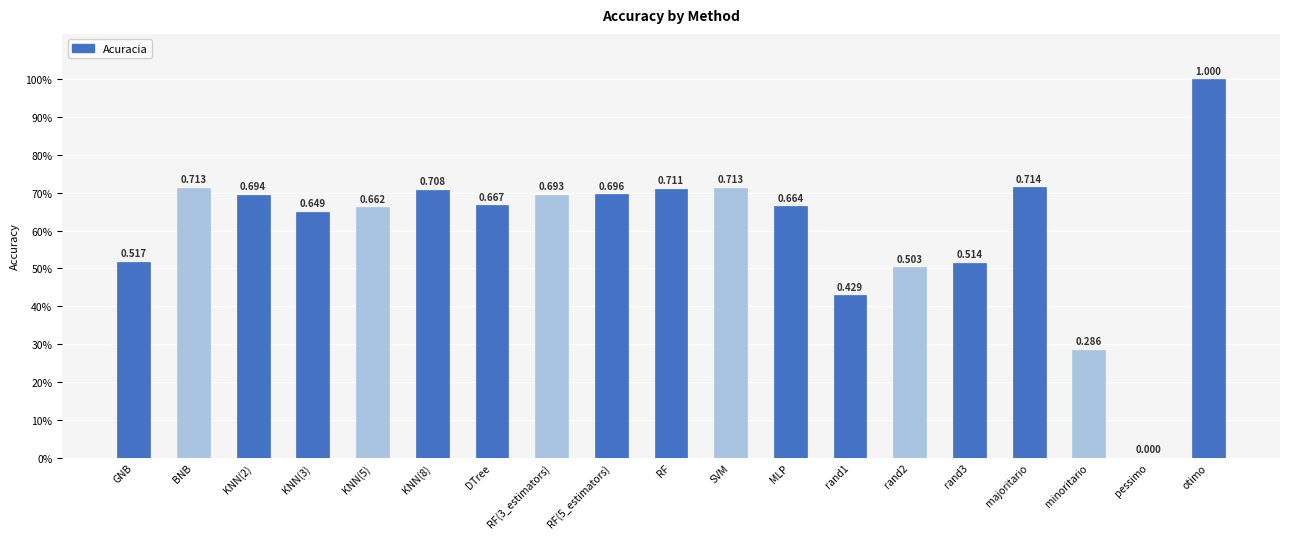

Reading left to right, list all the values displayed in this chart.

GNB=0.5	BNB=0.7	KNN(2)=0.7	KNN(3)=0.6	KNN(5)=0.7	KNN(8)=0.7	DTree=0.7	RF(3_estimators)=0.7	RF(5_estimators)=0.7	RF=0.7	SVM=0.7	MLP=0.7	rand1=0.4	rand2=0.5	rand3=0.5	majoritario=0.7	minoritario=0.3	pessimo=0.0	otimo=1.0